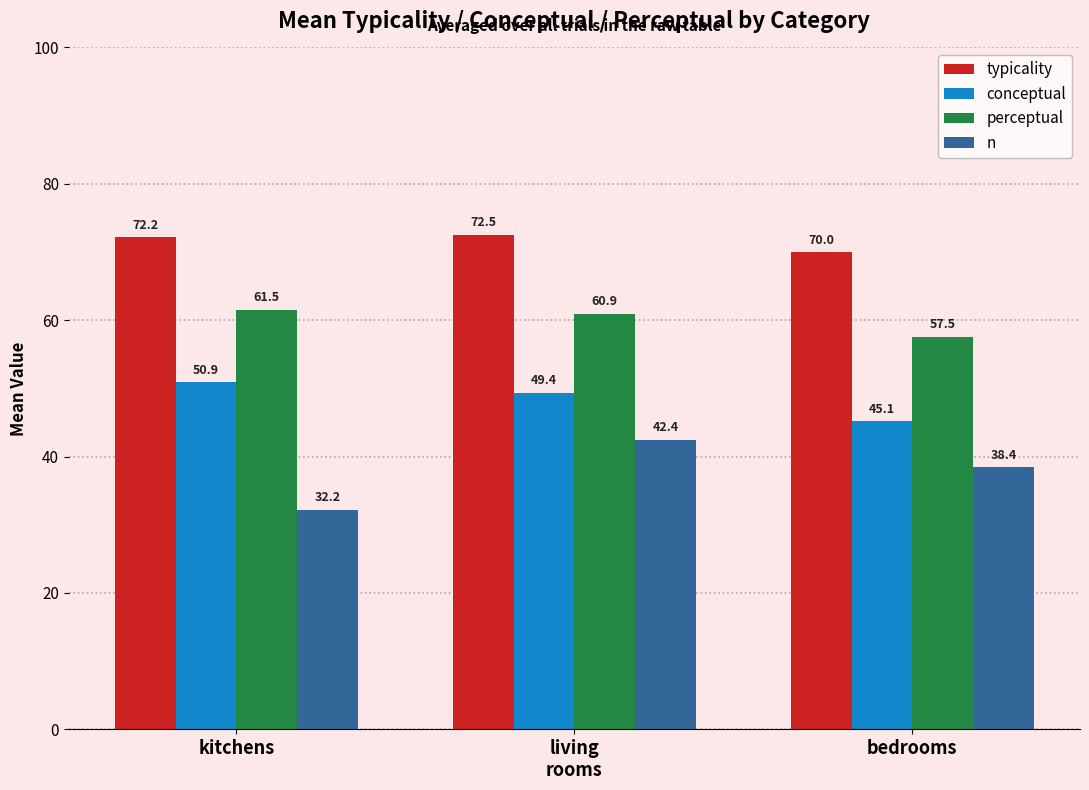

What is the spread (max minus min) of values at kitchens?

40.0